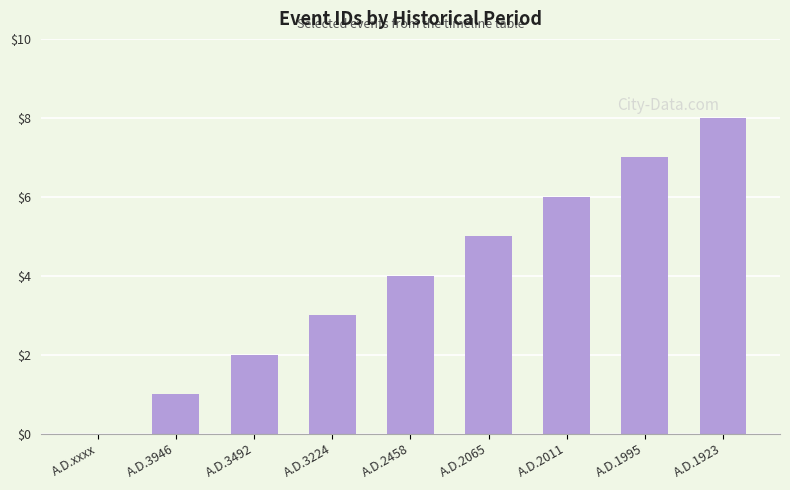

Reading left to right, list all the values displayed in this chart.

0	1	2	3	4	5	6	7	8